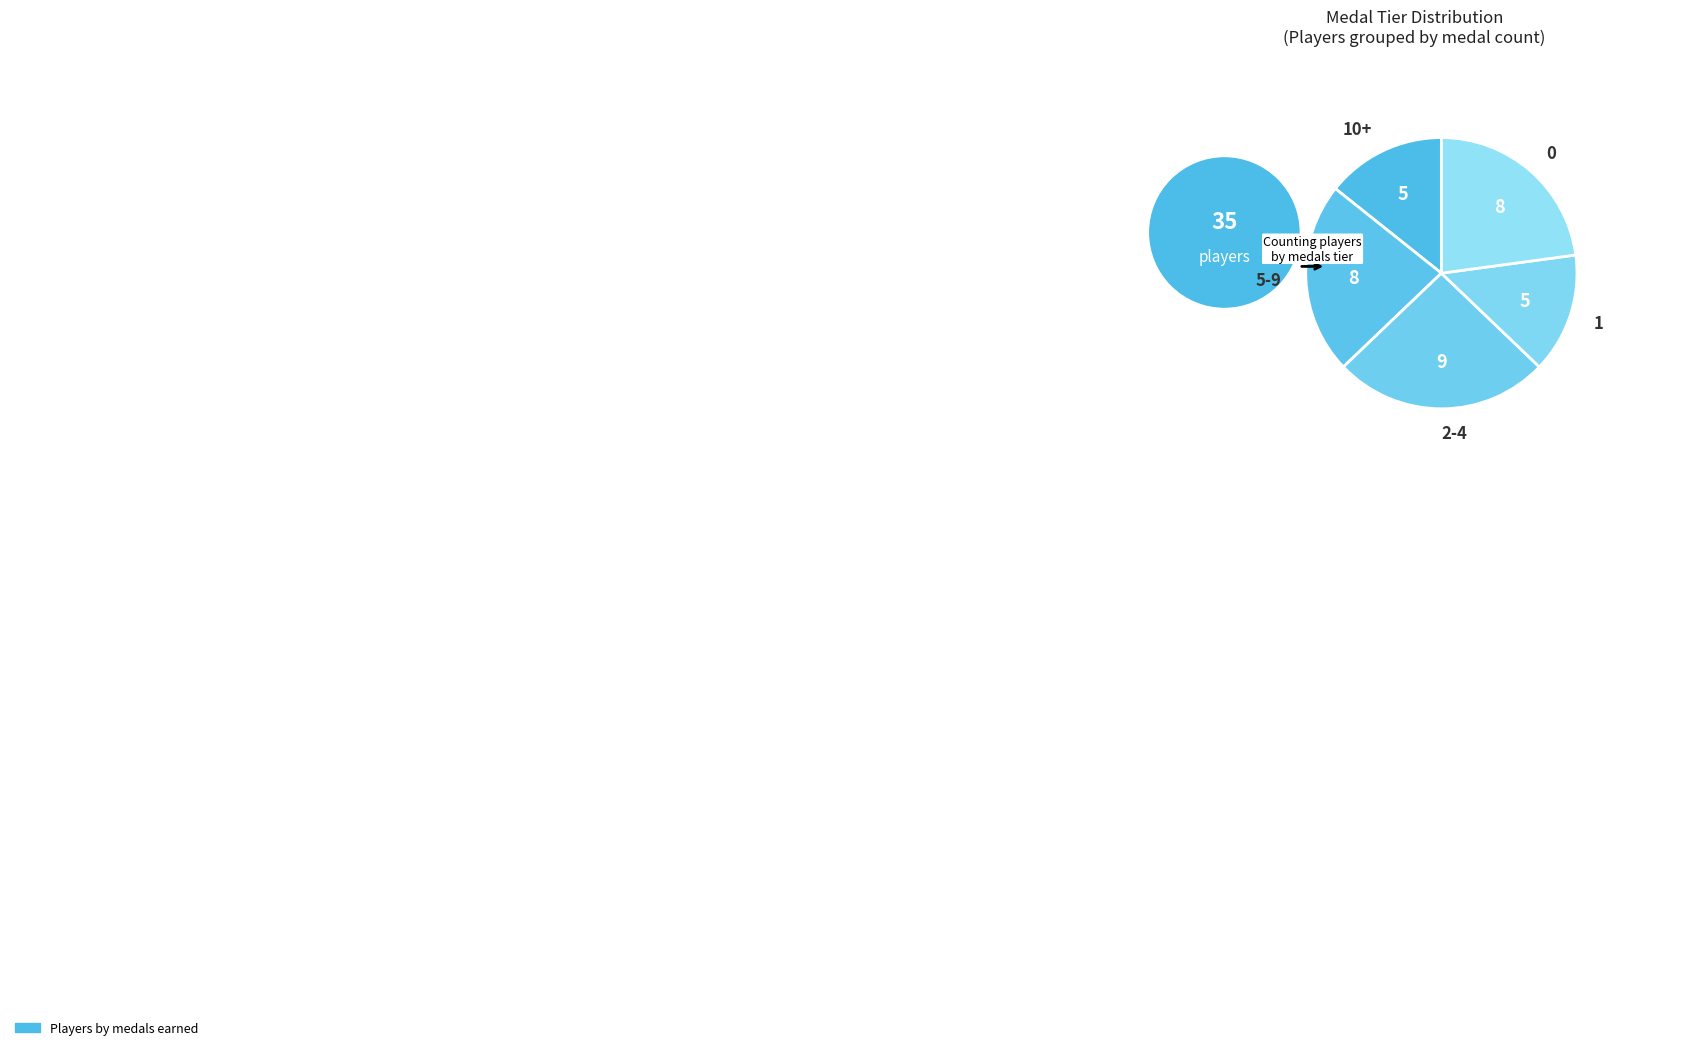

The 0 slice represents 23% of the pie. True or false?

True